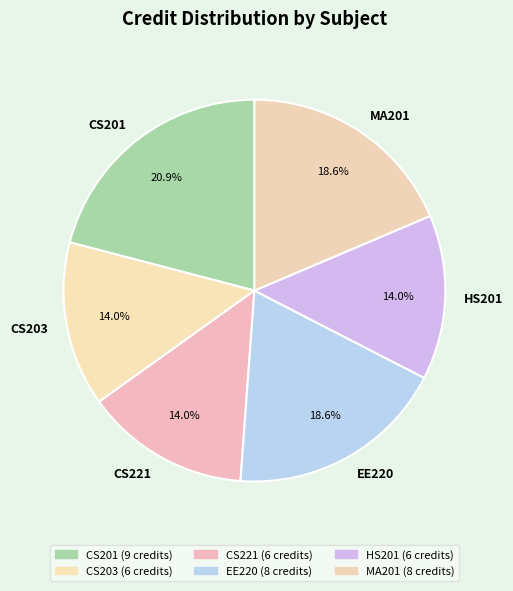

What percentage is the MA201 slice, to the nearest percent?

19%